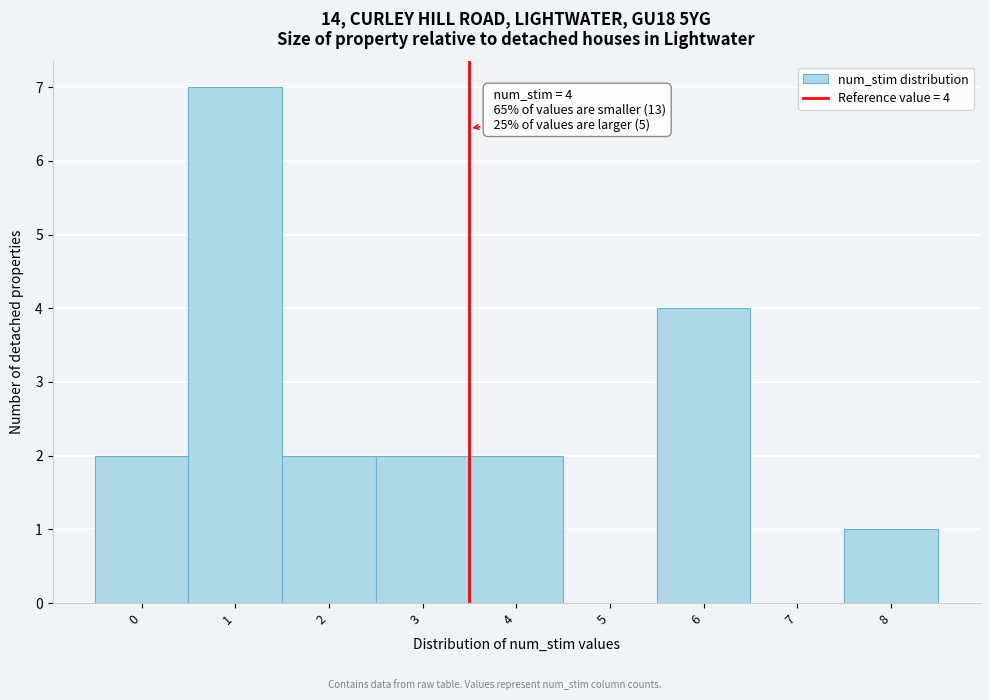

Reading left to right, extract all data points from this chart.

0=2	1=7	2=2	3=2	4=2	5=0	6=4	7=0	8=1